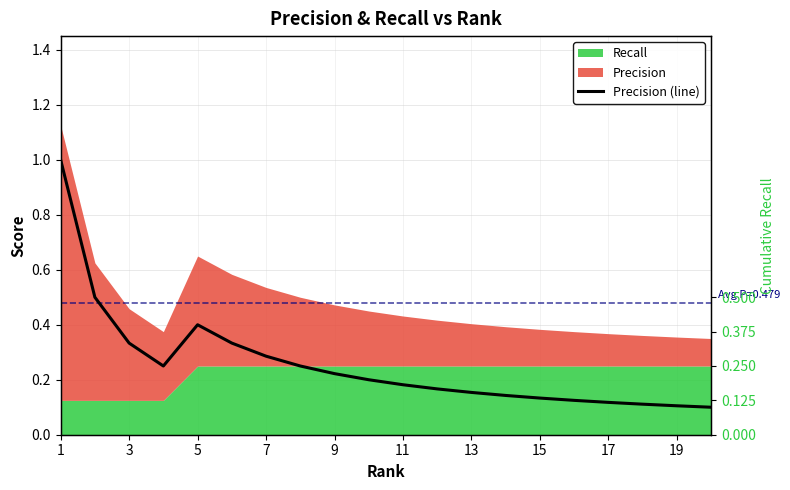

Count the values in the range 0 to 1.

20